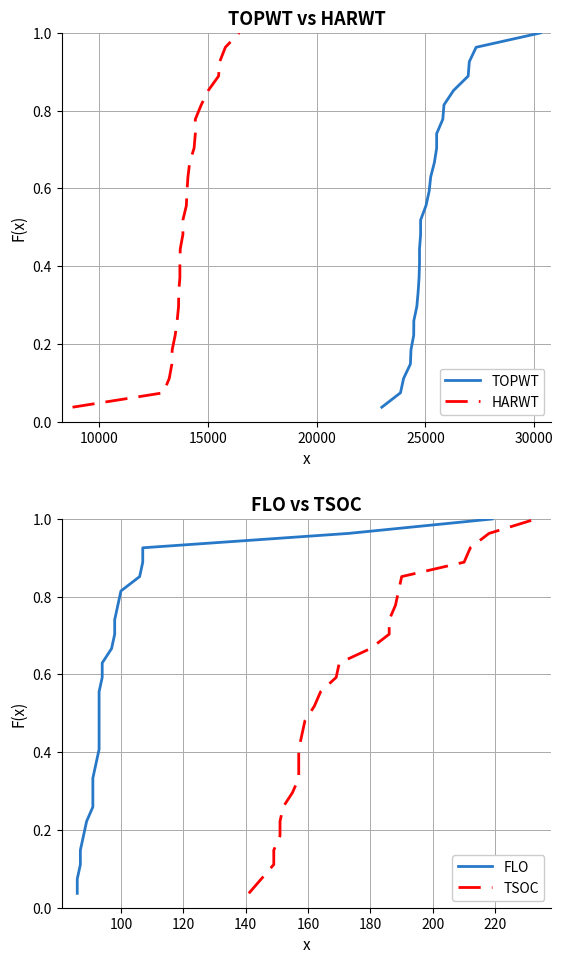

List the series in order of their peak value, highest first.

TOPWT, HARWT, FLO, TSOC